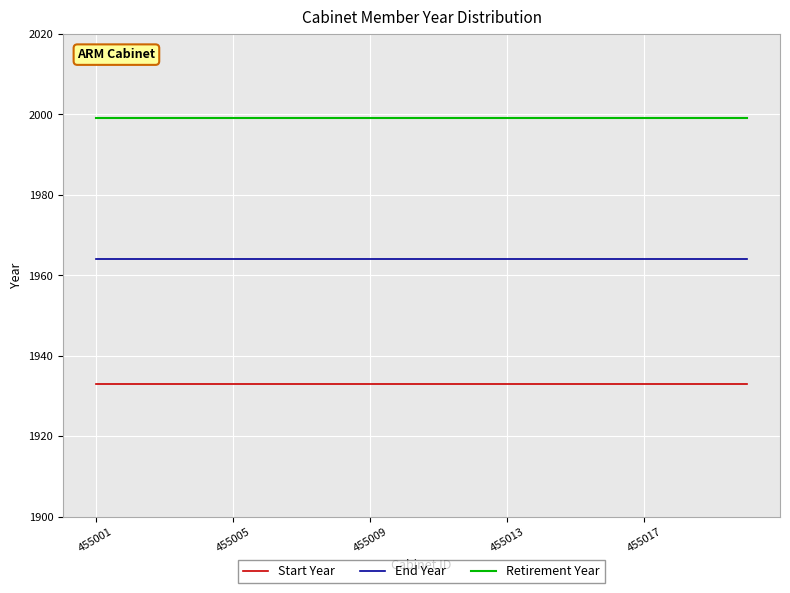

True or false: End Year and Start Year intersect in this chart.

False